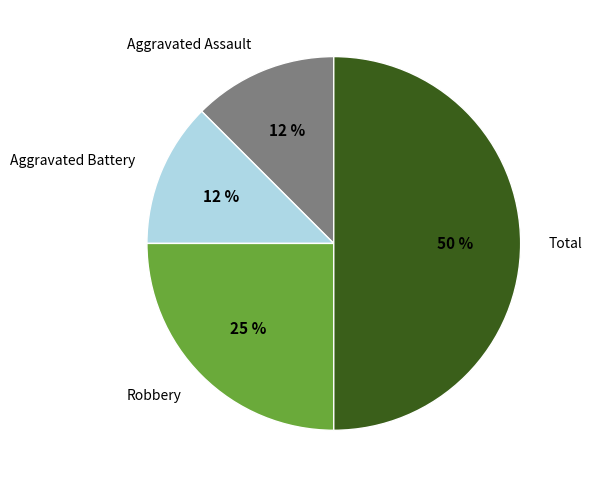

To the nearest percent, what percentage of the pie is Robbery?

25%